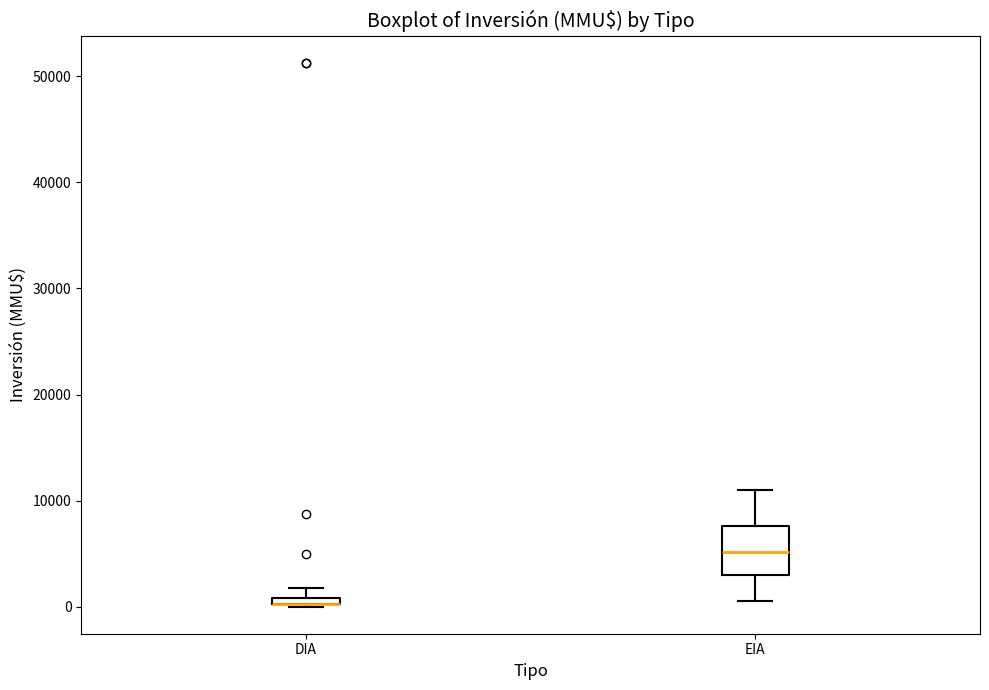

Where is the lower edge of the box for DIA on the y-axis? The values are not printed on the chart, so give them approximately, as read against the axis.

0